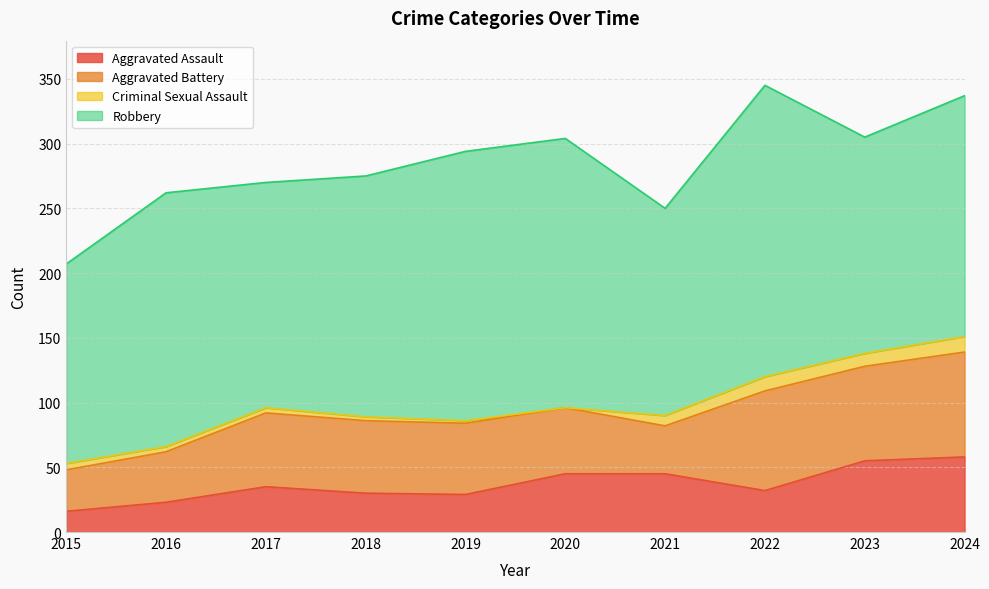

The value of Aggravated Assault at 2022 is 32. True or false?

True